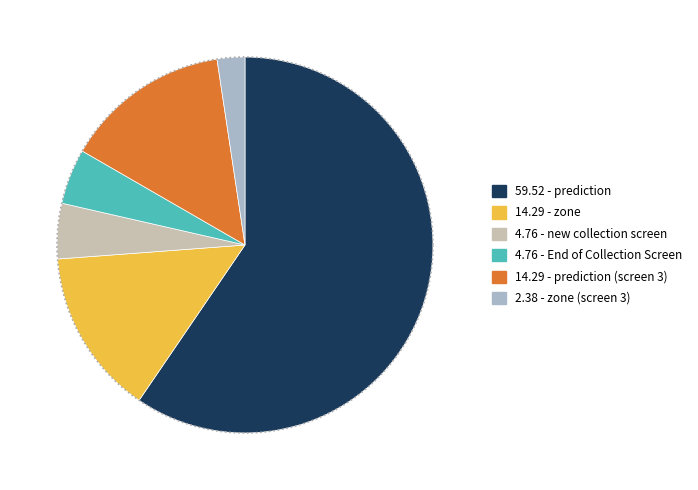

What is the majority slice?

prediction